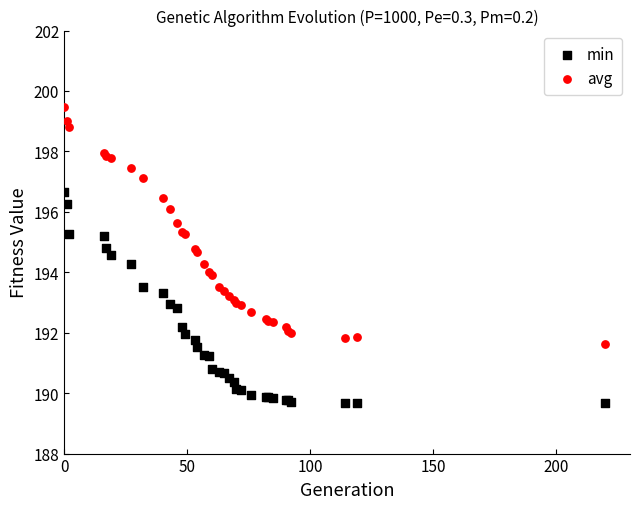

Which series reaches the maximum Y coordinate?

avg